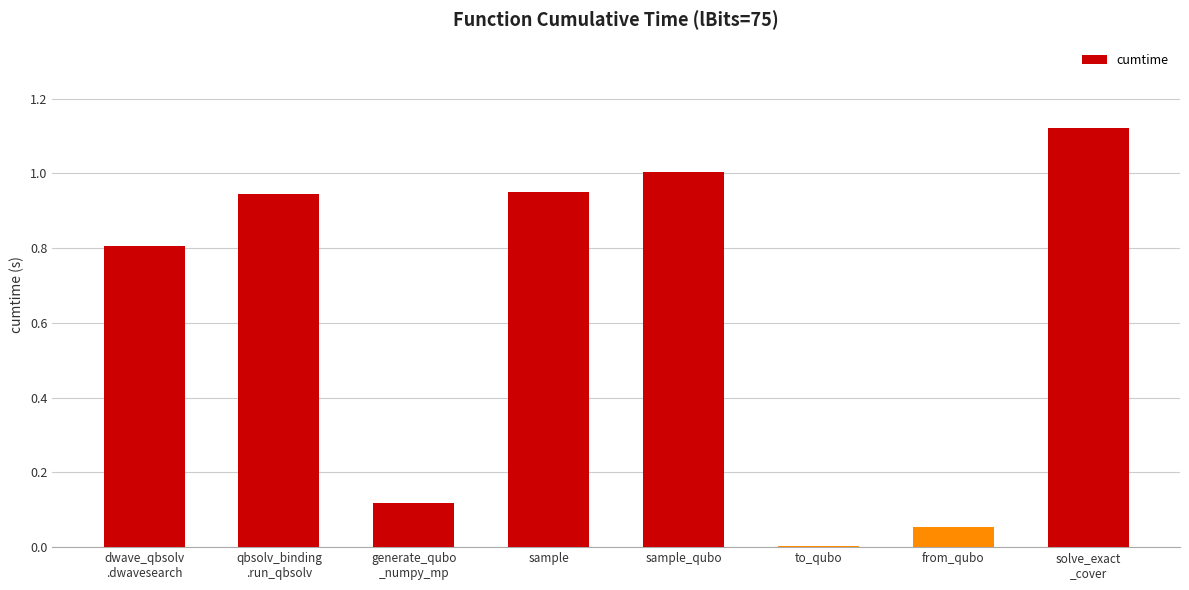

What is the sum of all values?

5.0